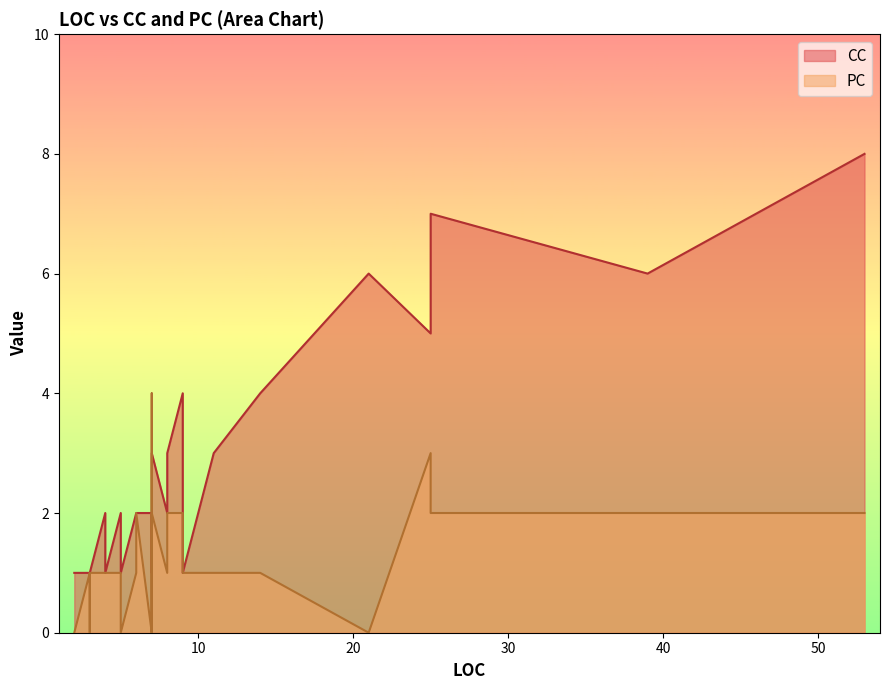

Rank the categories by CC value from highest to lowest.

53, 25, 21, 39, 25, 9, 9, 14, 7, 8, 7, 7, 11, 6, 7, 8, 6, 5, 10, 4, 7, 3, 3, 3, 3, 3, 3, 3, 3, 3, 4, 3, 3, 5, 4, 2, 3, 9, 4, 4